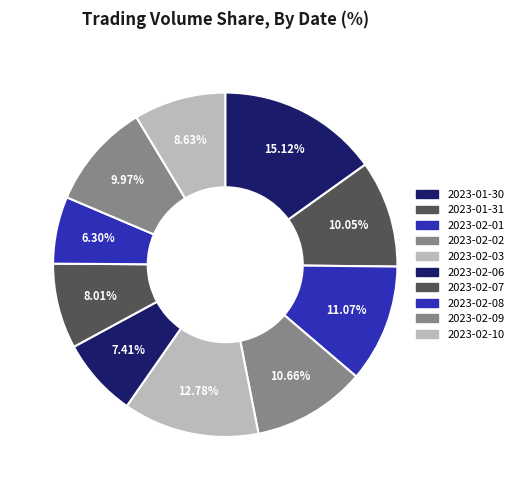

Rank the categories by value from lowest to highest.

2023-02-08, 2023-02-06, 2023-02-07, 2023-02-10, 2023-02-09, 2023-01-31, 2023-02-02, 2023-02-01, 2023-02-03, 2023-01-30